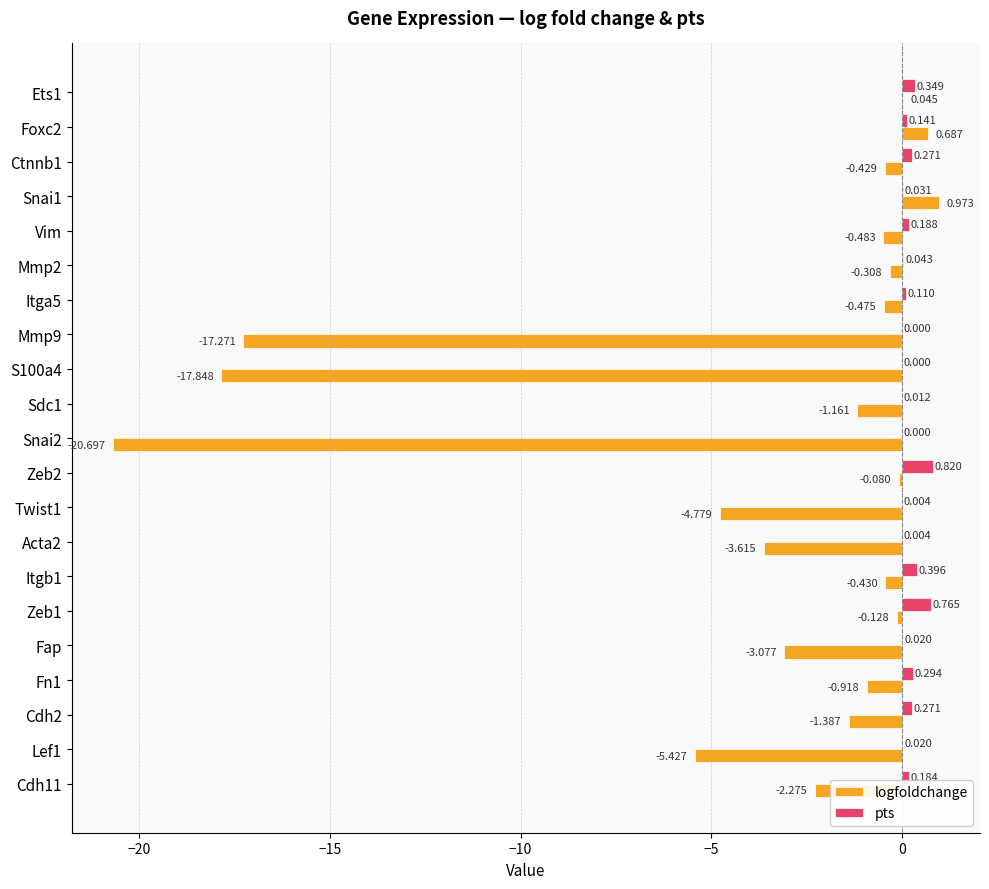

Between Snai2 and Fn1, which series saw the biggest shift?

logfoldchange